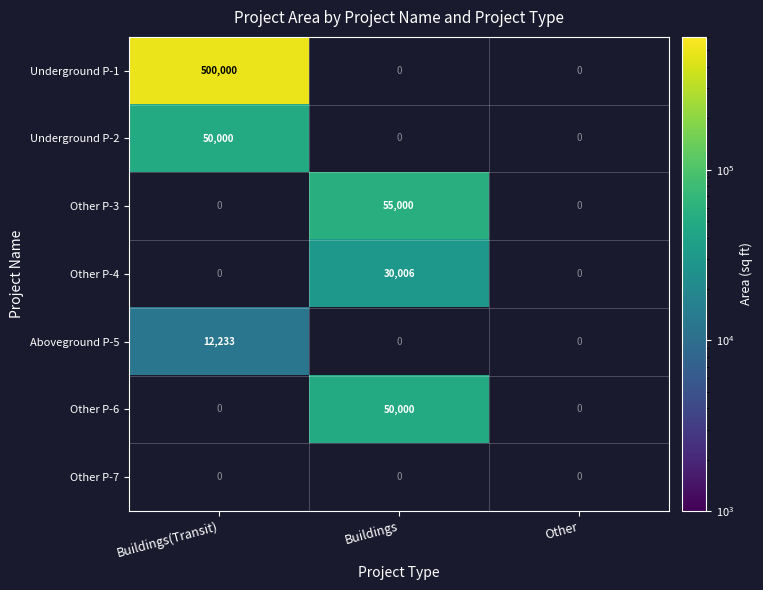

At which category does the chart reach its minimum across all series?

Buildings(Transit)